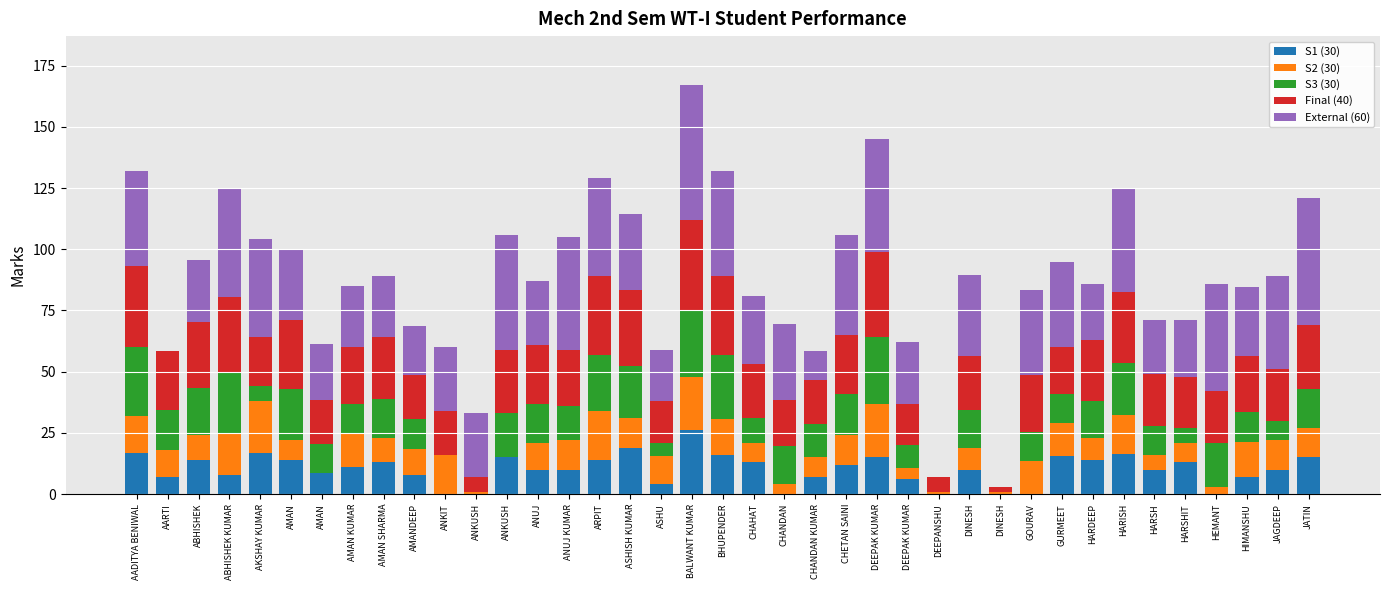

What is the label of the 33rd bar from the left?

HARISH